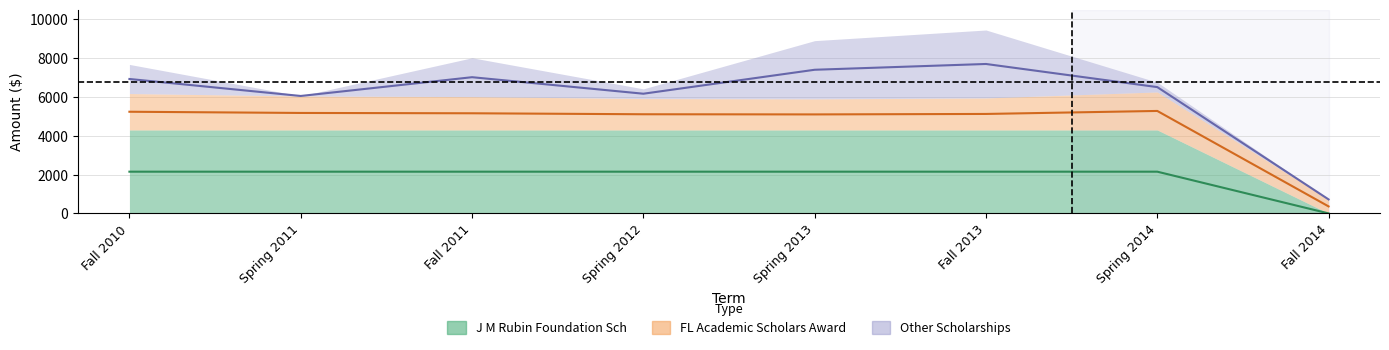

Does the chart have visible grid lines?

Yes